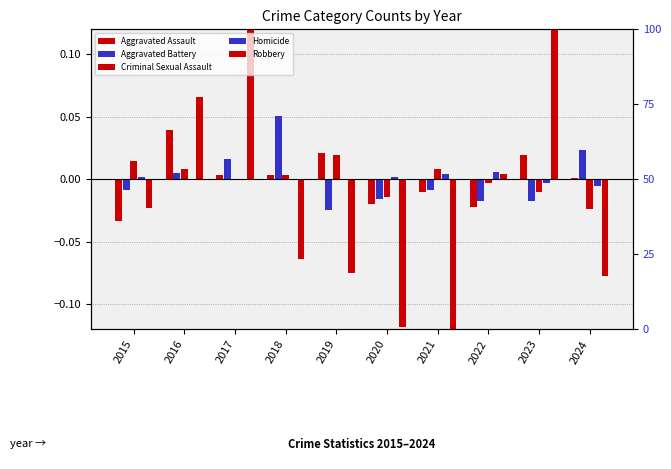

What is the greatest value displayed?

0.3